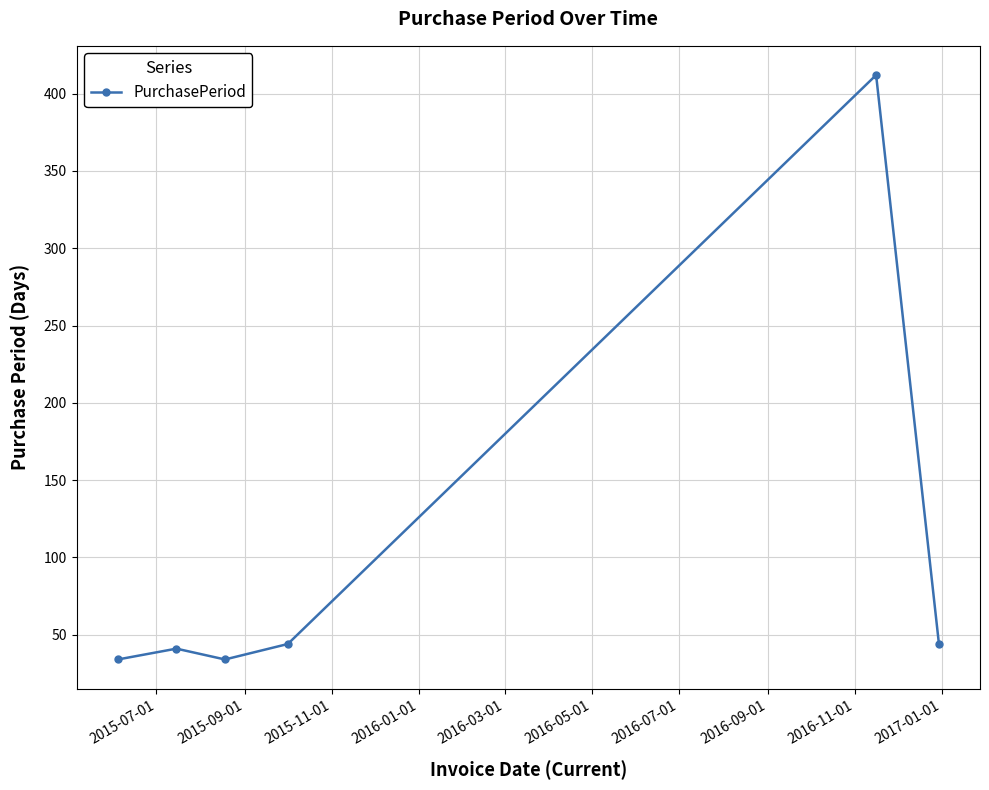

What is the maximum value shown in the chart?

412